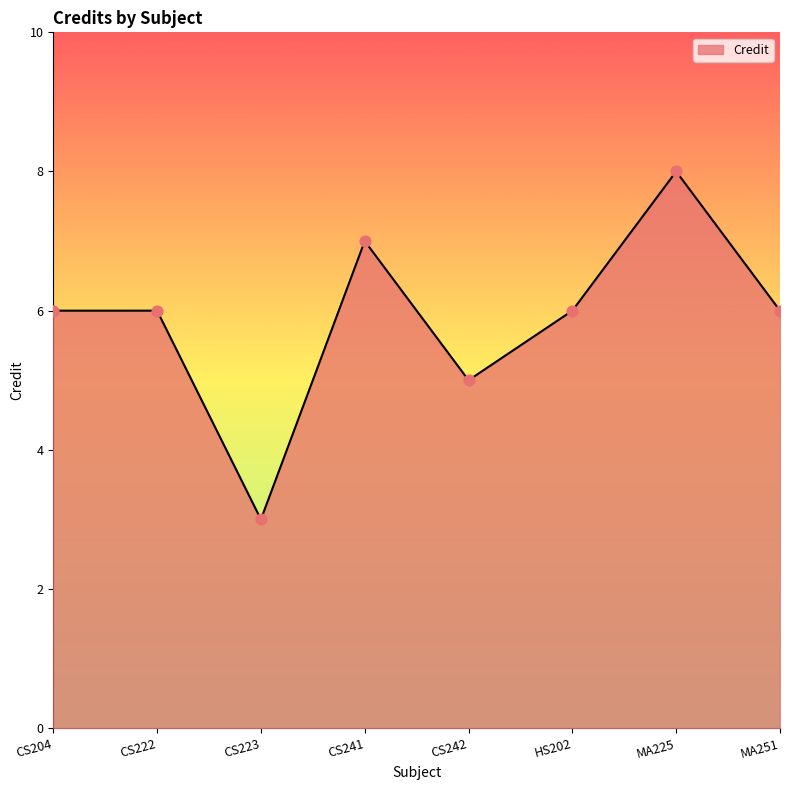

What is the change in value from CS222 to CS242?

-1